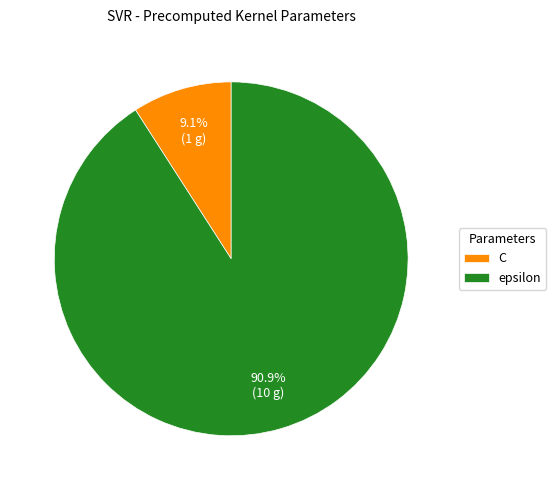

To the nearest percent, what is the difference between the largest and smallest slice percentages?

82%